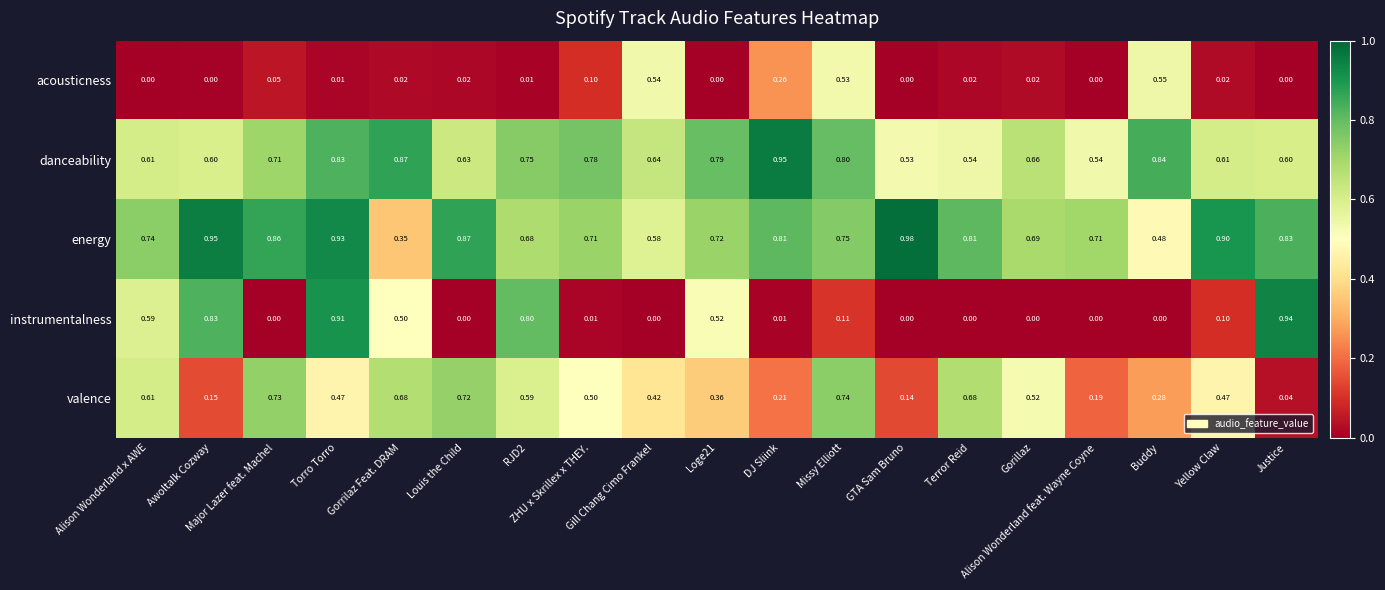

Which series has the widest spread of values?

instrumentalness